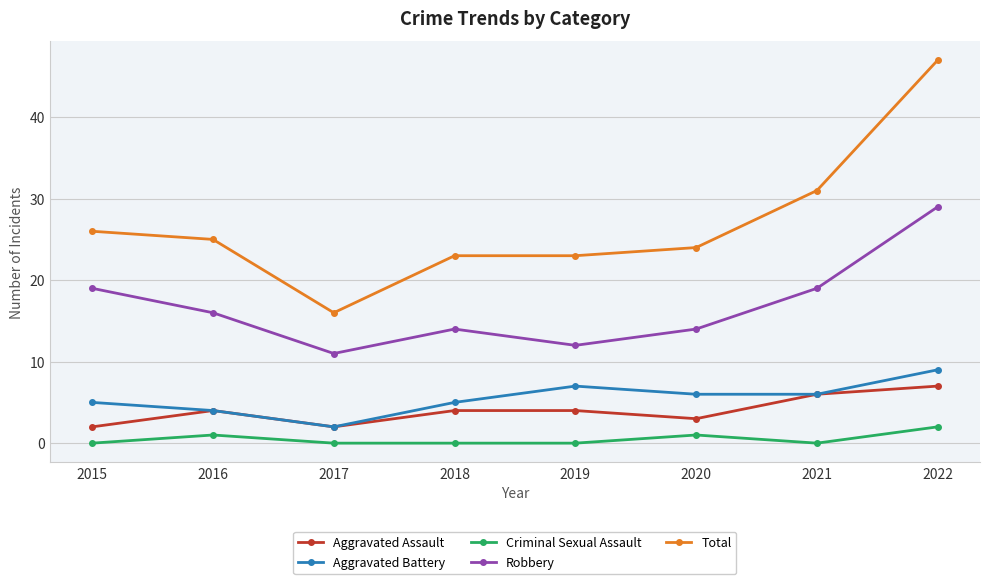

What is the spread (max minus min) of values at 2015?

26